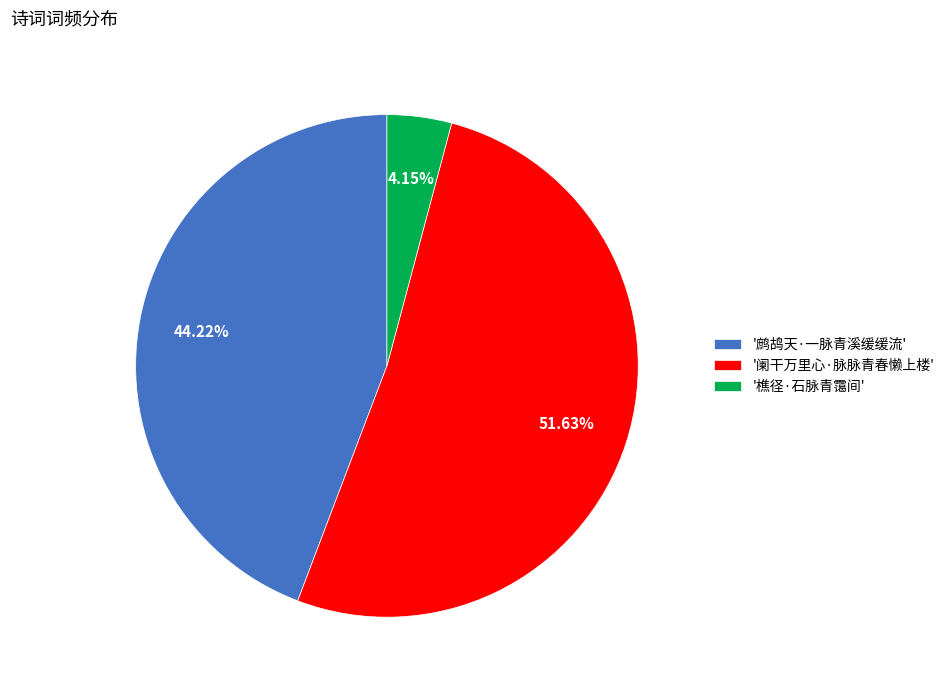

Which category accounts for the majority?

'阑干万里心·脉脉青春懒上楼'